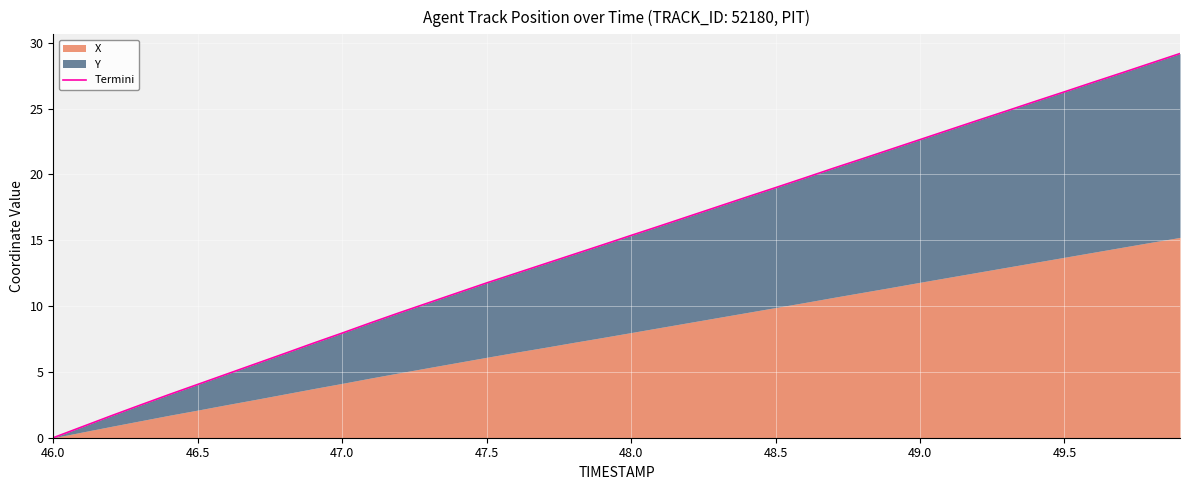

How many lines are shown in the chart?

1